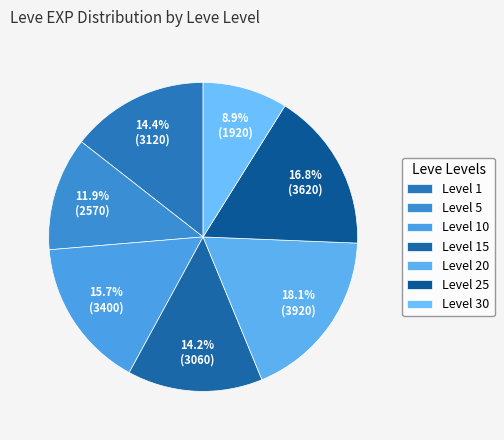

Count the number of slices in the pie.

7